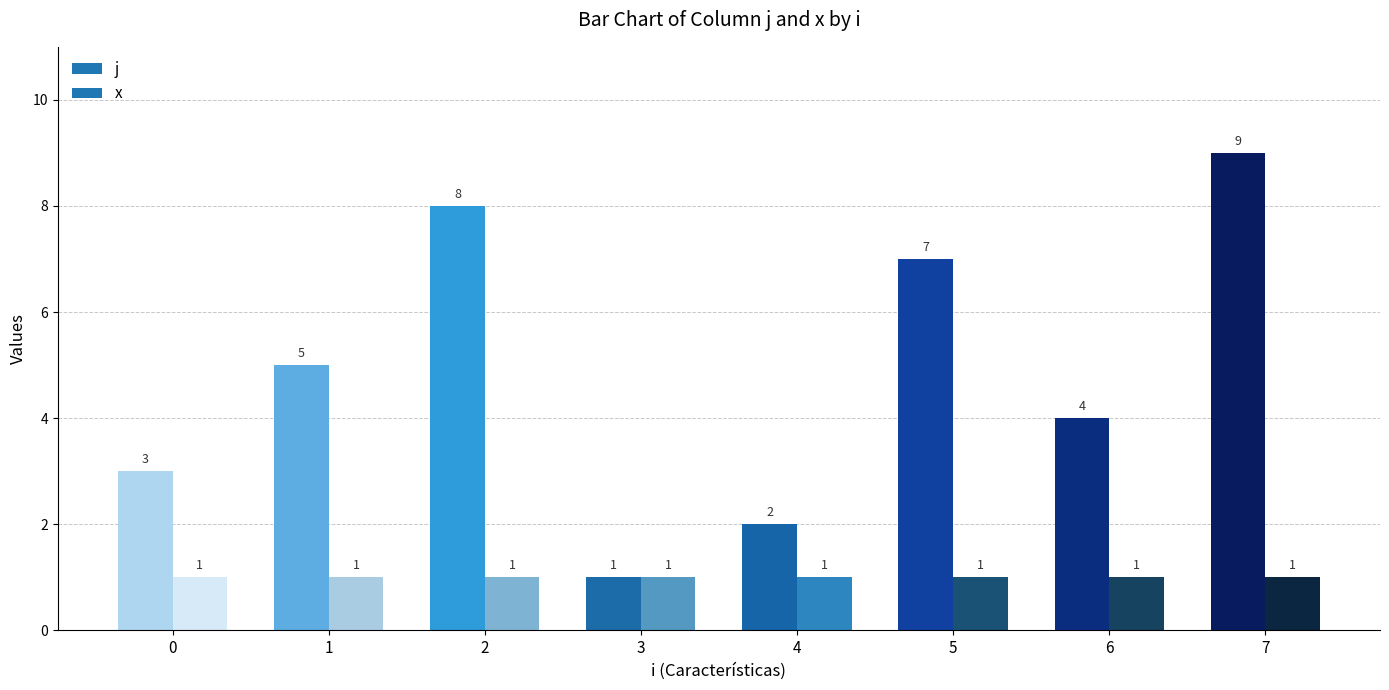

Which has a higher value, 7 or 1?

7